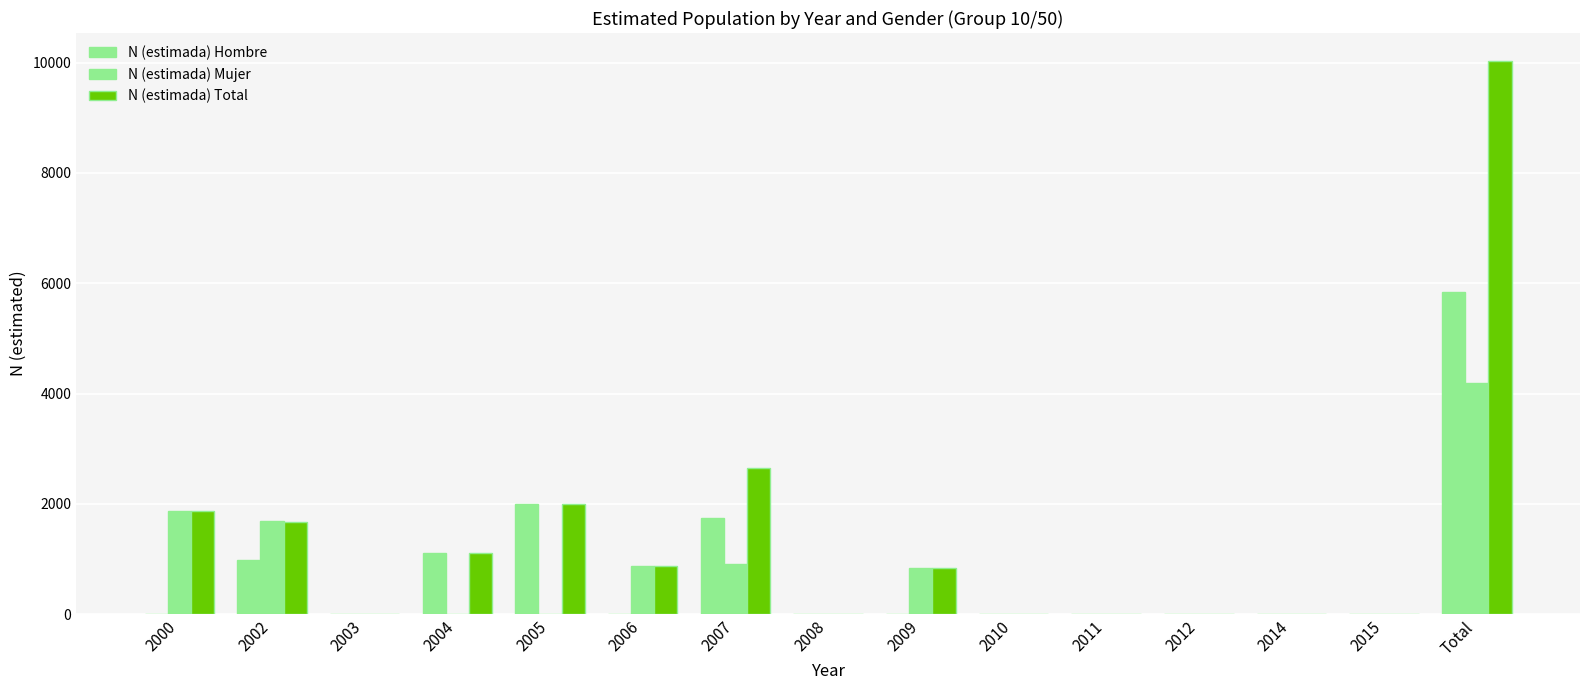

What is the label of the 5th bar from the left?

2005